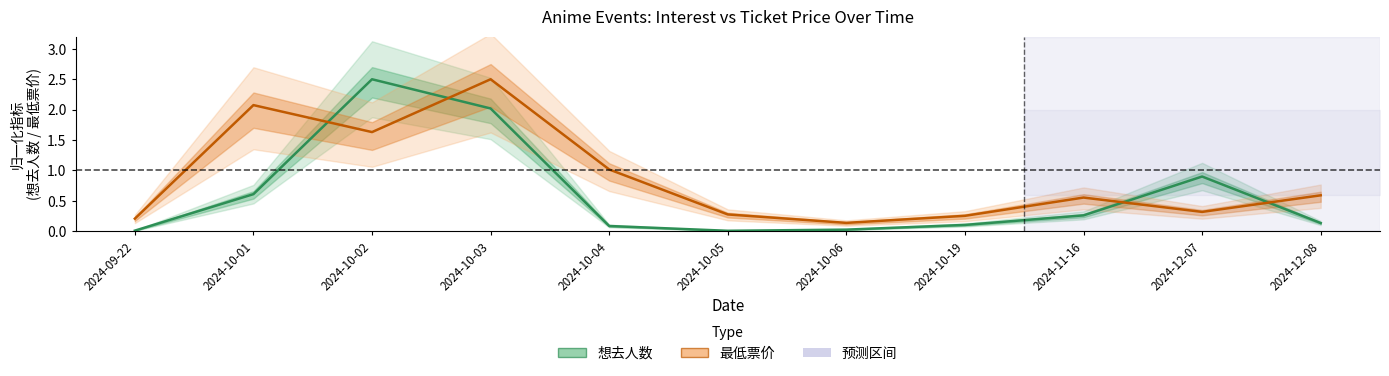

Which series has the largest total across all categories?

最低票价